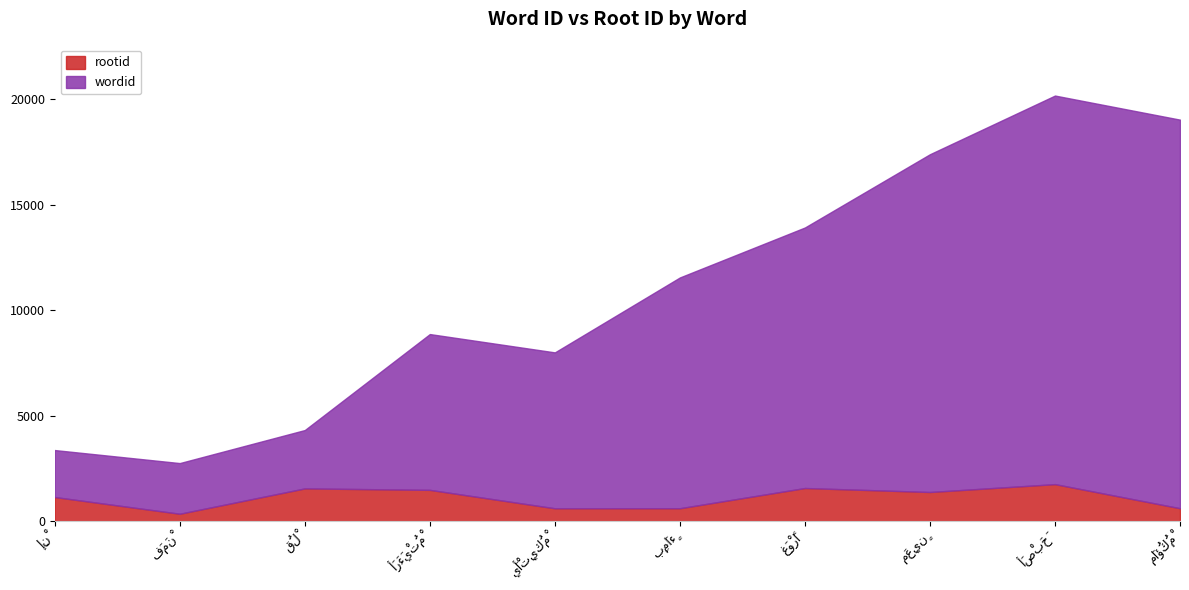

What is the minimum value shown in the chart?

367